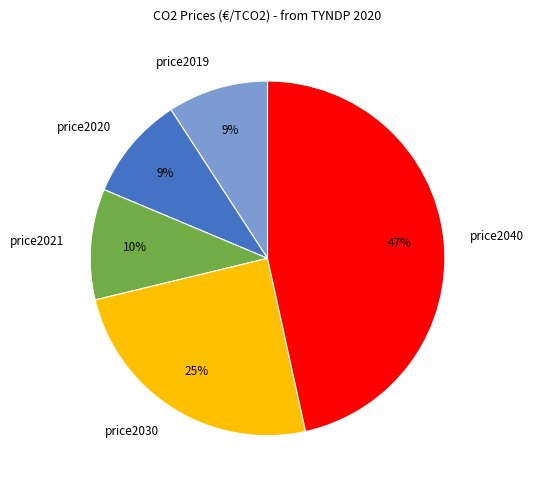

What is the ratio of the value at price2020 to the value at price2021?

0.9